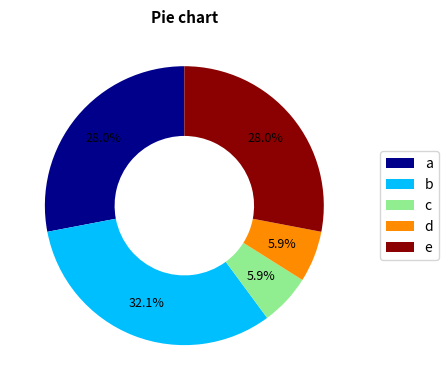

Is the sum of e and d greater than half?

No